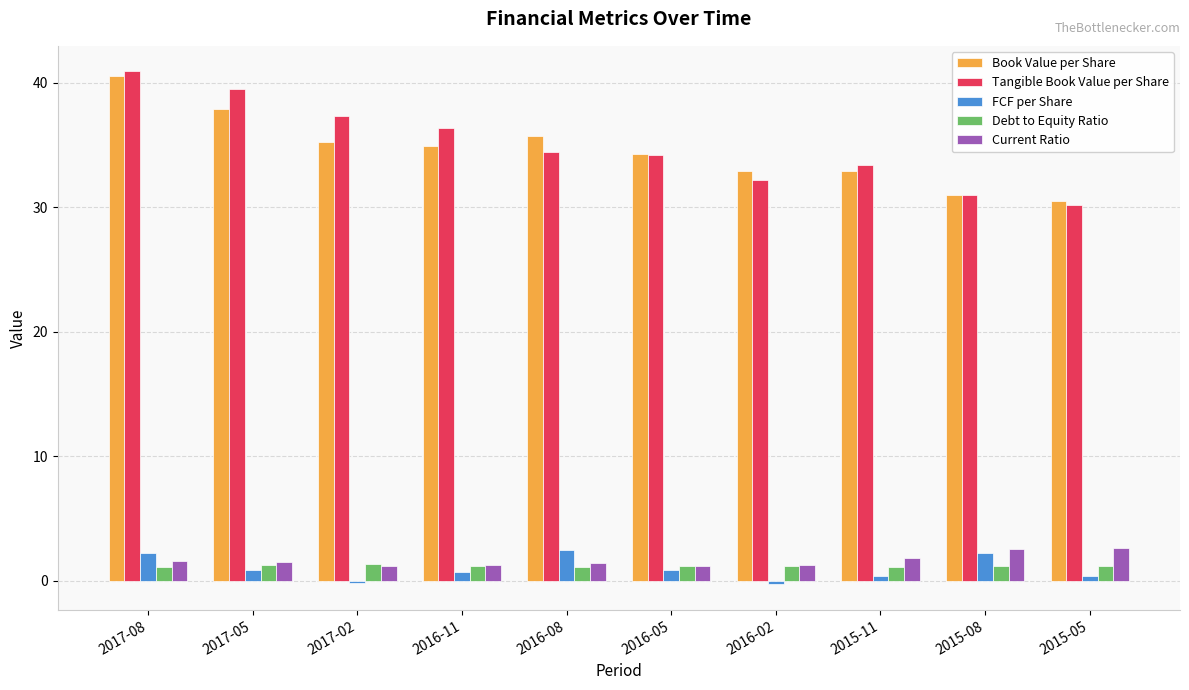

What is the average value of the Book Value per Share series?

34.6